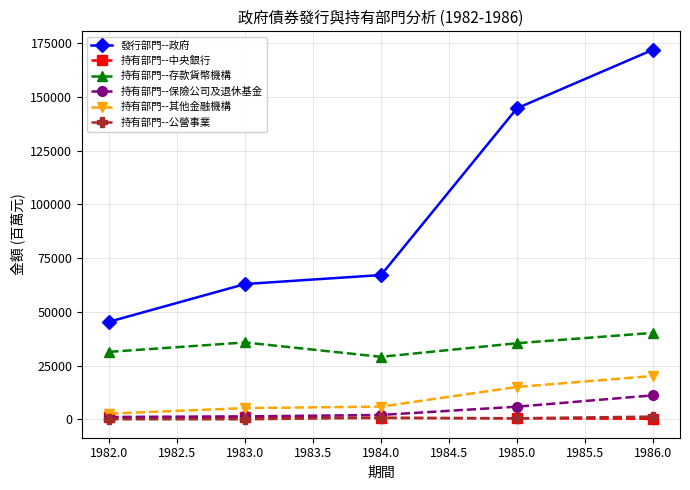

What is the lowest value of the 發行部門--政府 series?

45386